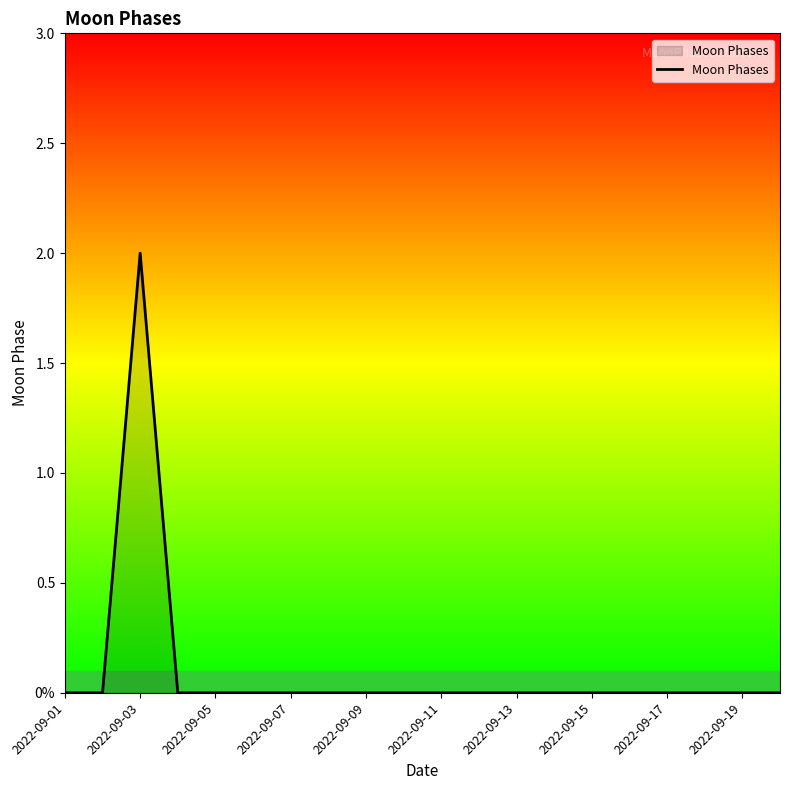

Does the chart have visible grid lines?

No